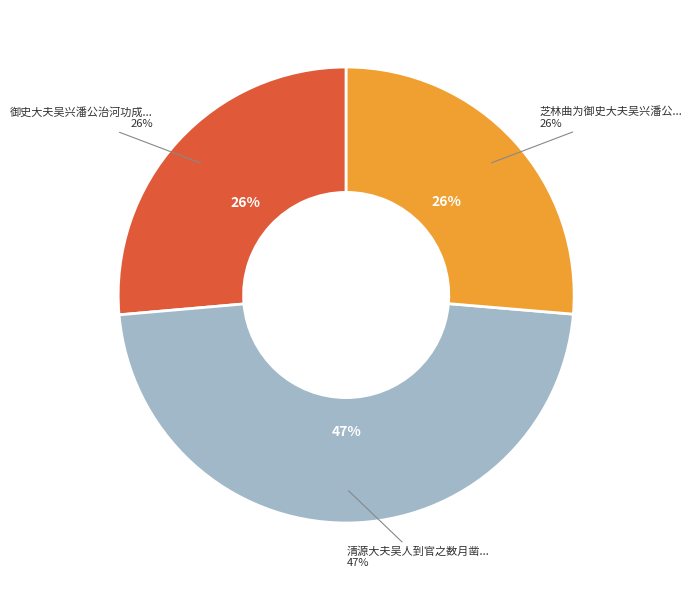

Is 清源大夫吴人到官之数月凿池引泉植芙蕖大变晋俗遂忘江湖之想作诗寄题芙蓉亭 the majority of the pie?

No